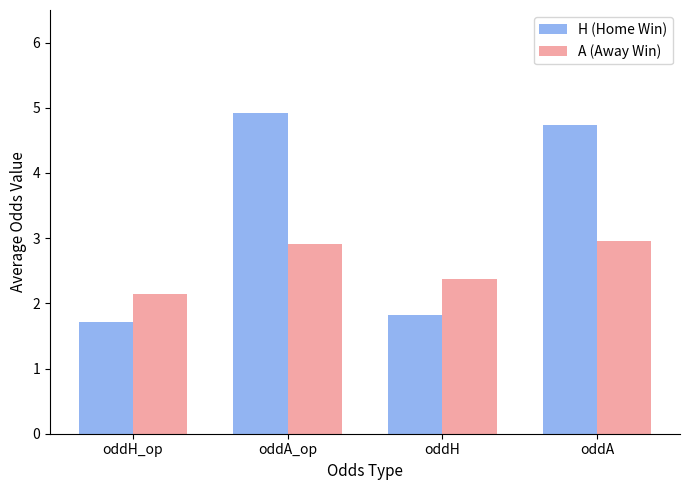

What are all the series names shown in the legend?

H (Home Win), A (Away Win)